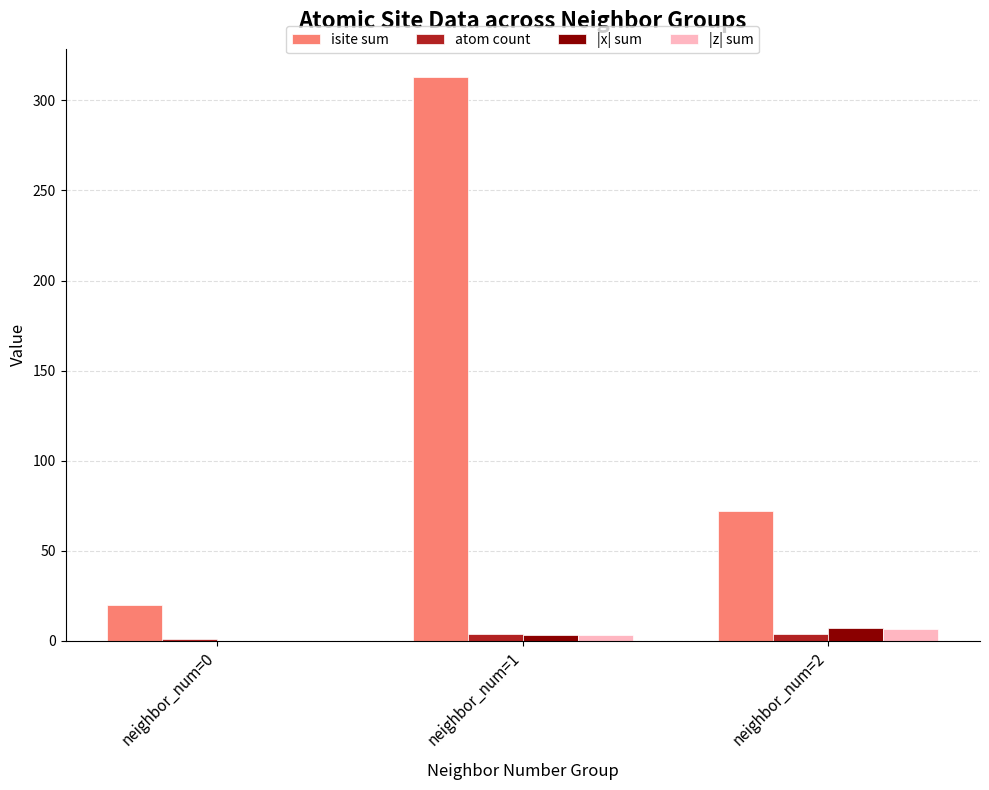

At which label is |z| sum closest to 3?

neighbor_num=1